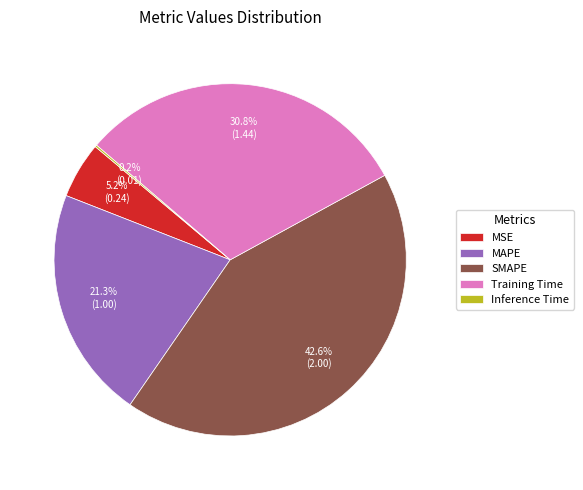

Is there any slice that represents more than half of the pie?

No